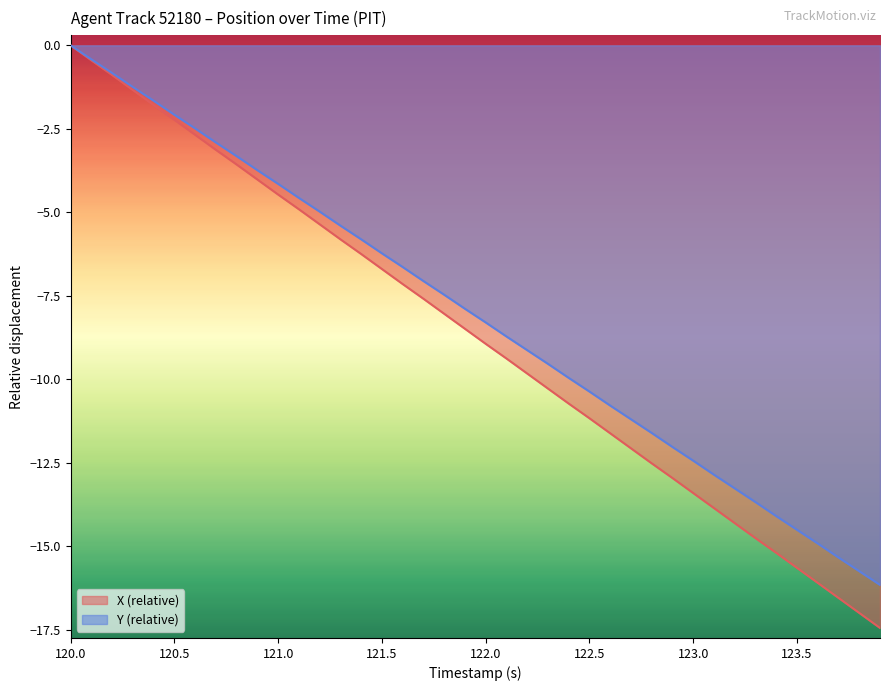

How many lines are shown in the chart?

2